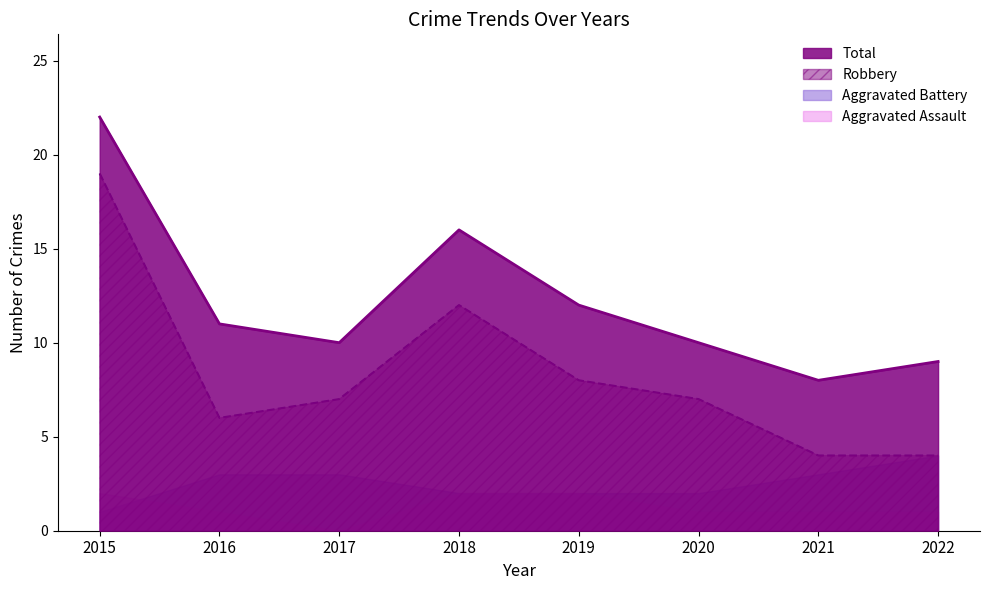

At how many categories does at least one series exceed 9?

6